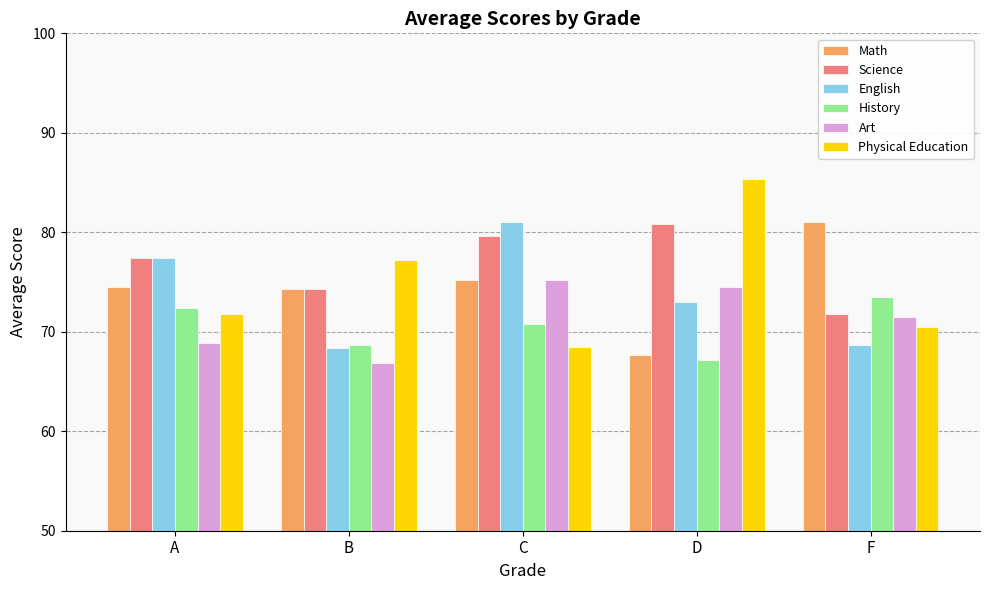

What is the difference between the maximum and minimum values in the History series?

6.3